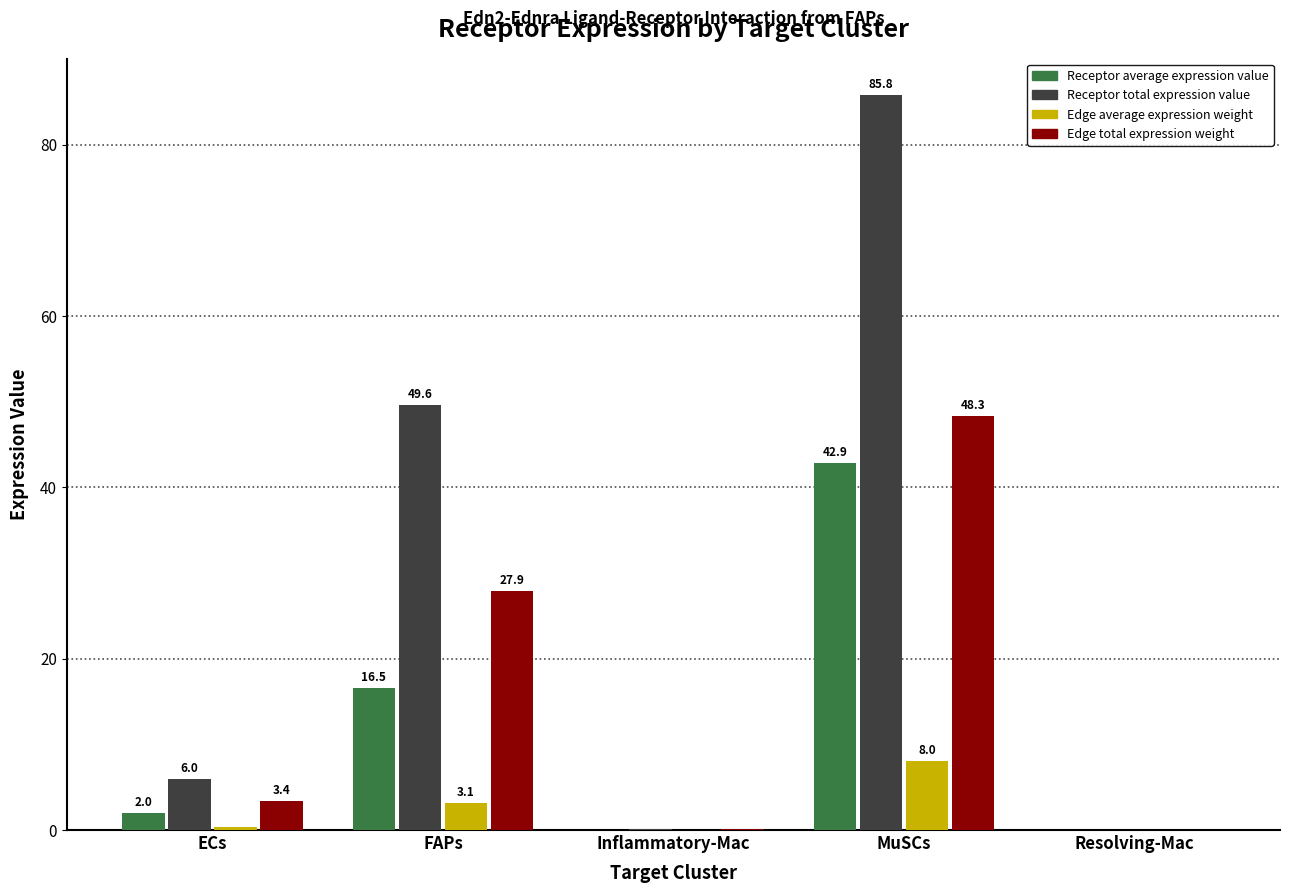

What are all the series names shown in the legend?

Receptor average expression value, Receptor total expression value, Edge average expression weight, Edge total expression weight